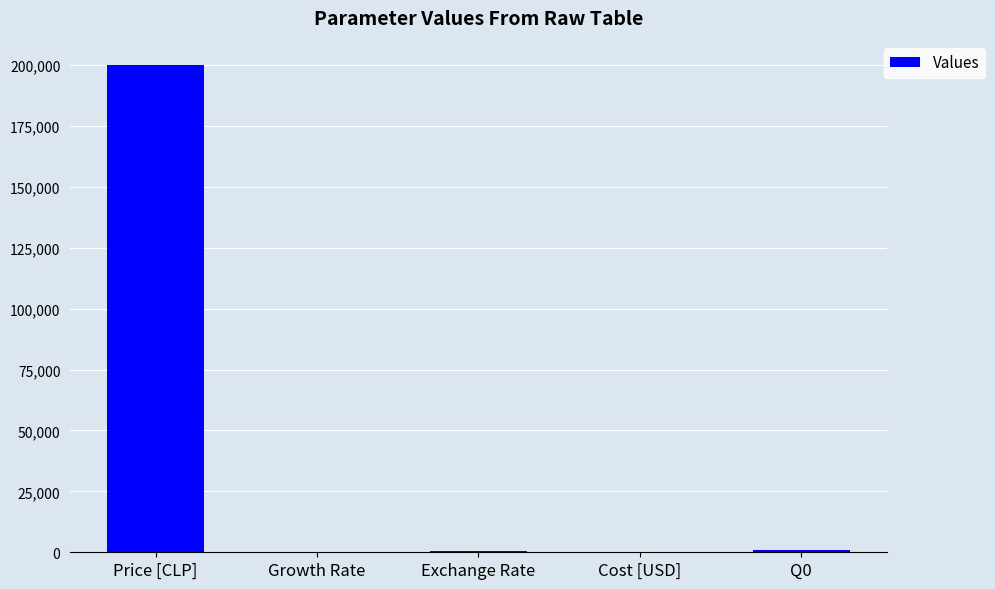

Which category has the highest value across all series?

Price [CLP]